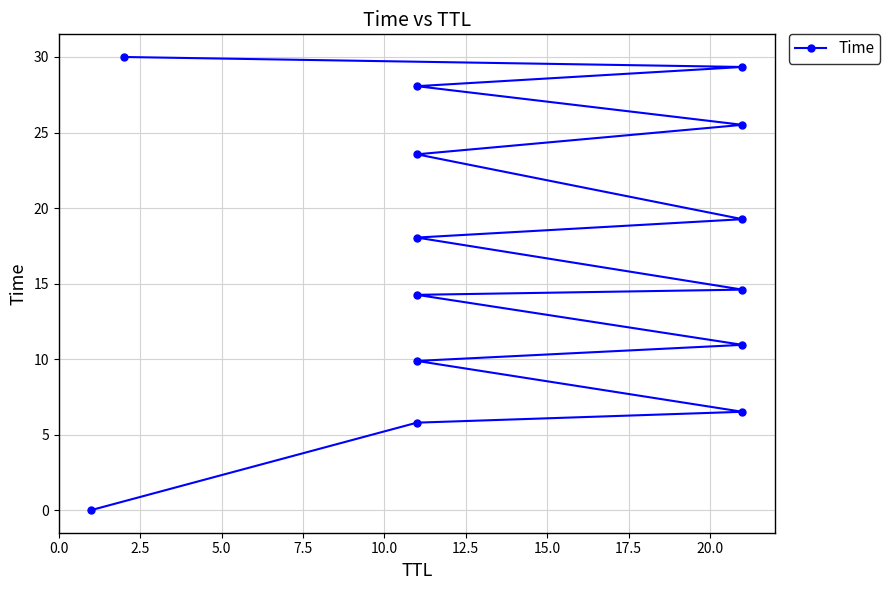

What position from the right is 0.0?

14